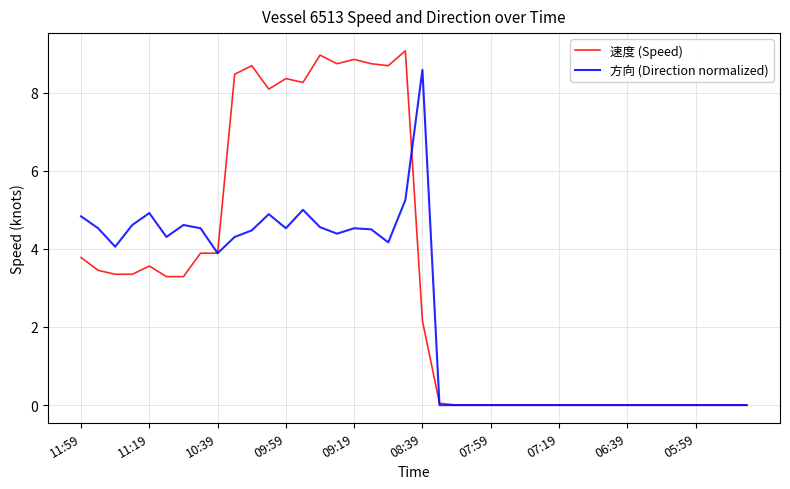

How many categories are shown in the chart?

40